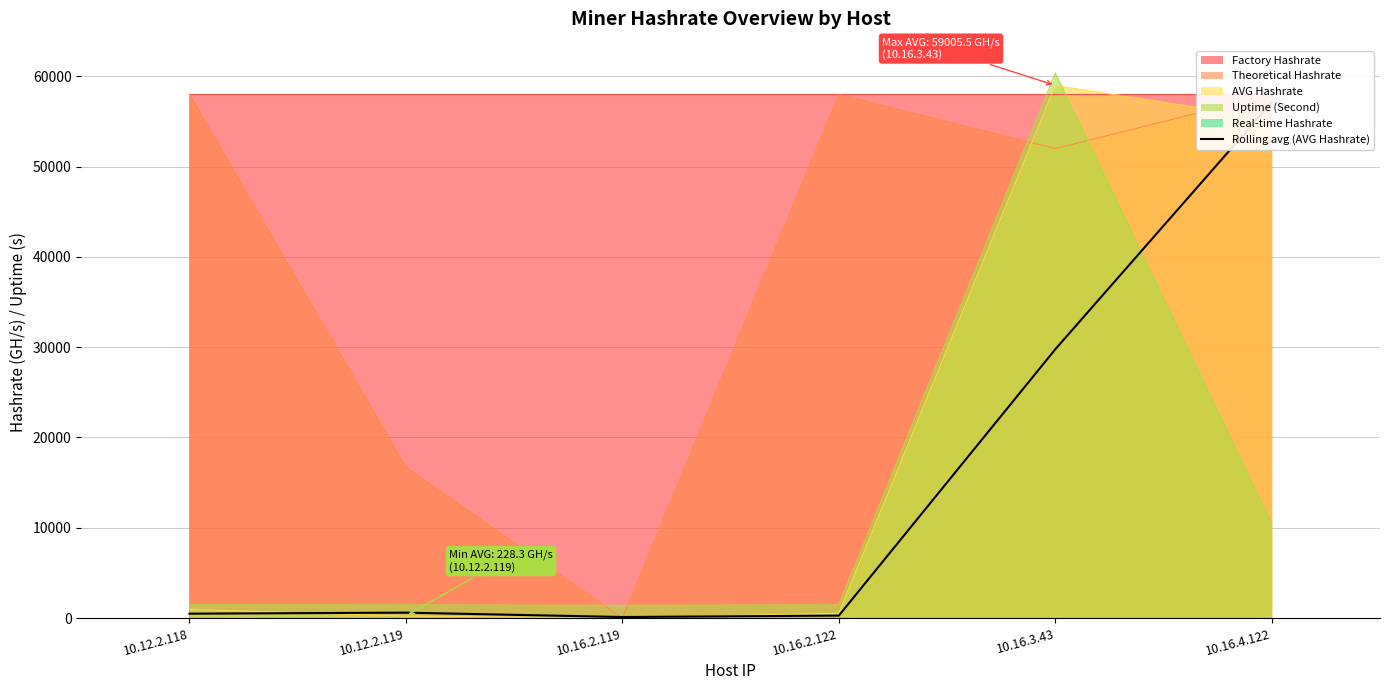

List the labels in order of value, smallest first.

10.16.2.119, 10.16.2.122, 10.12.2.118, 10.12.2.119, 10.16.3.43, 10.16.4.122